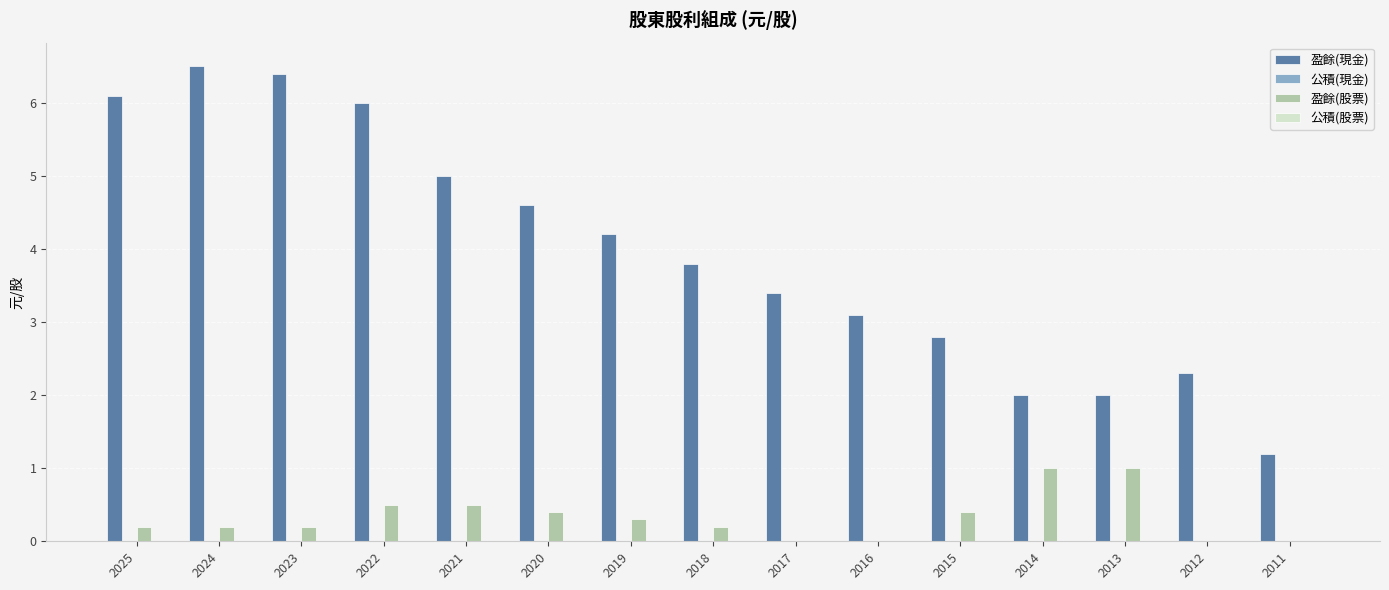

Reading left to right, what are all the values shown in this chart?

盈餘(現金): 2025=6.1	2024=6.5	2023=6.4	2022=6.0	2021=5.0	2020=4.6	2019=4.2	2018=3.8	2017=3.4	2016=3.1	2015=2.8	2014=2.0	2013=2.0	2012=2.3	2011=1.2
盈餘(股票): 2025=0.2	2024=0.2	2023=0.2	2022=0.5	2021=0.5	2020=0.4	2019=0.3	2018=0.2	2017=0.0	2016=0.0	2015=0.4	2014=1.0	2013=1.0	2012=0.0	2011=0.0